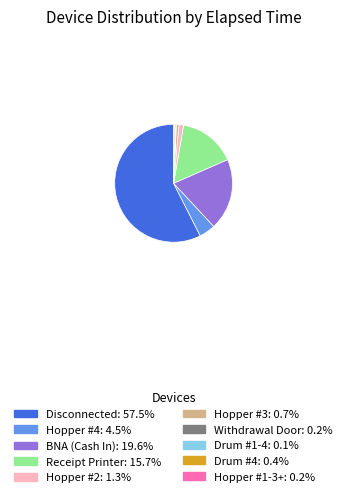

Is there any slice that represents more than half of the pie?

Yes